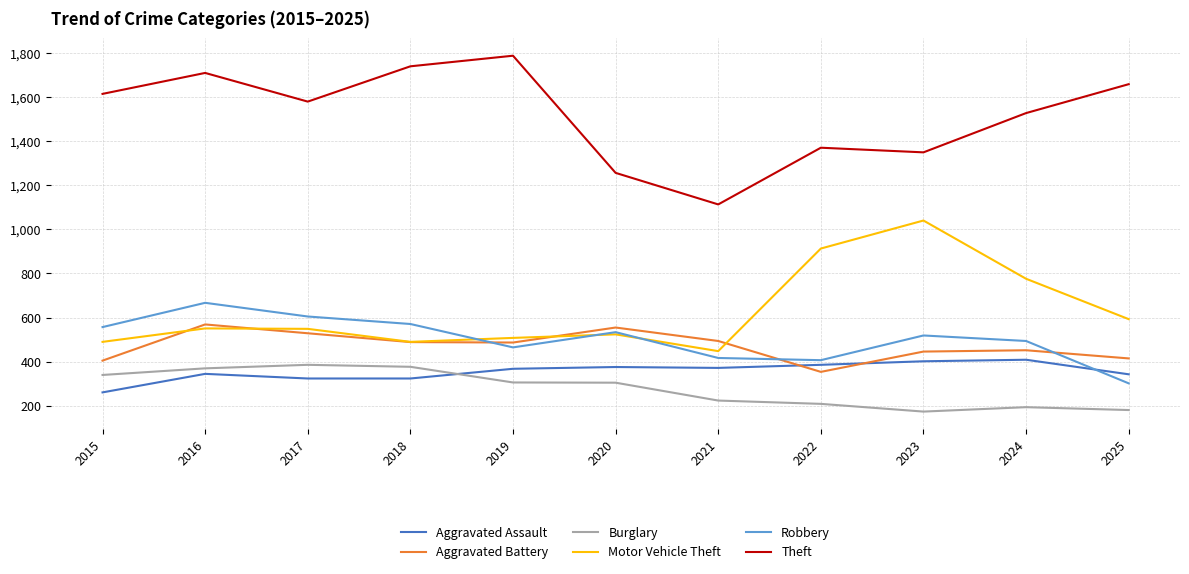

Where do Robbery and Aggravated Assault first cross each other?

2024 and 2025